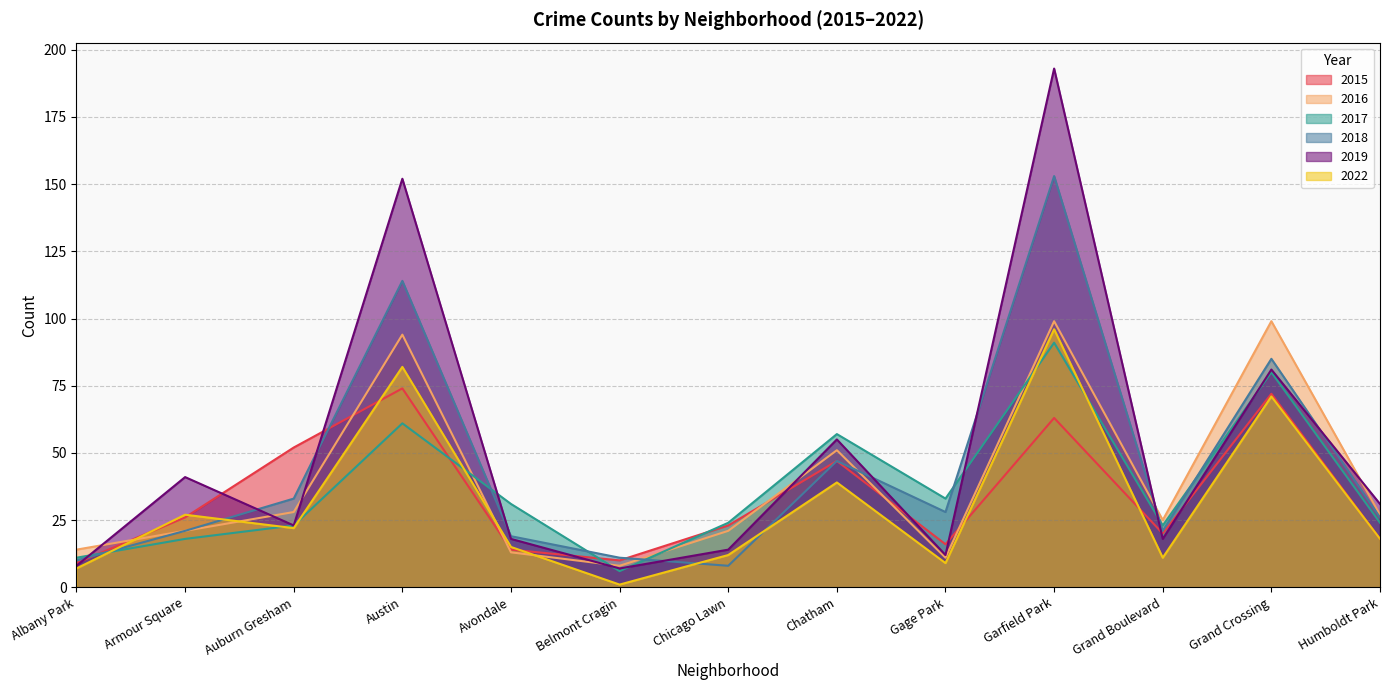

Rank the series at Grand Crossing from lowest to highest value.

2022, 2015, 2017, 2019, 2018, 2016